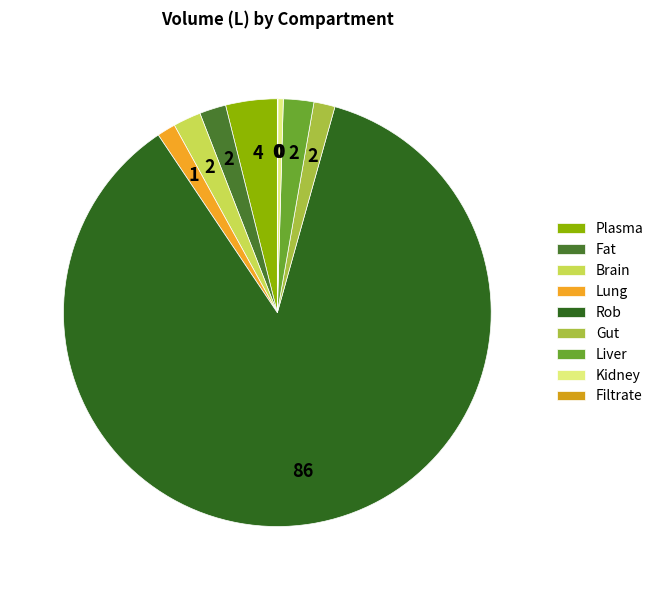

What percentage is NOT represented by Filtrate?

100.0%